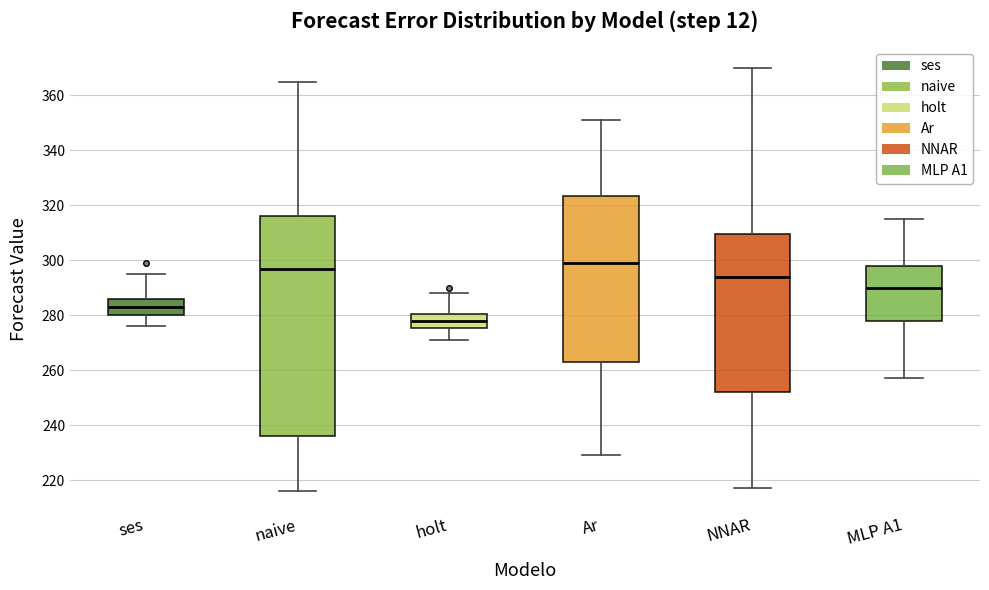

Comparing the boxes themselves (not the whiskers), which one is the tallest?

naive